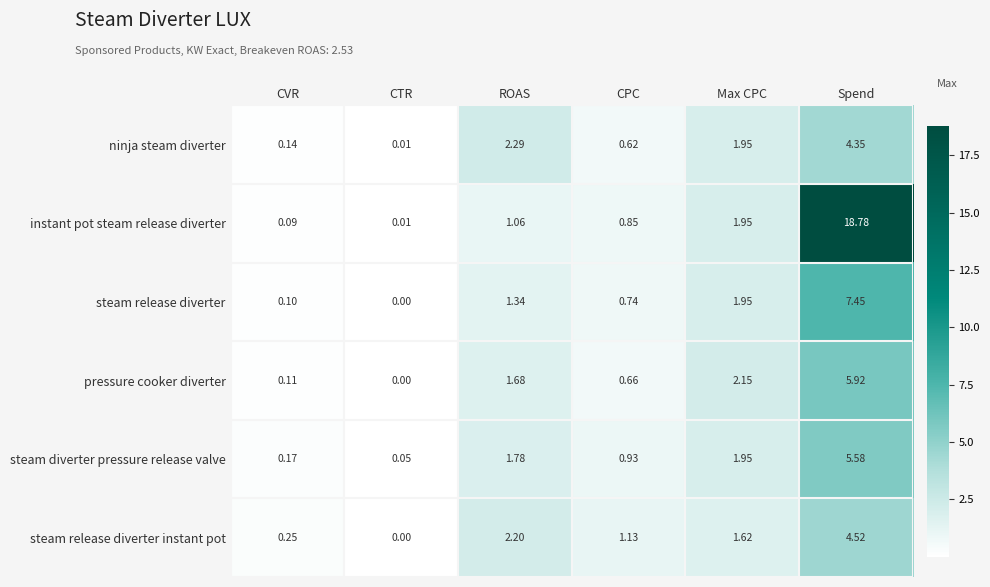

At which category does the chart reach its peak across all series?

Spend